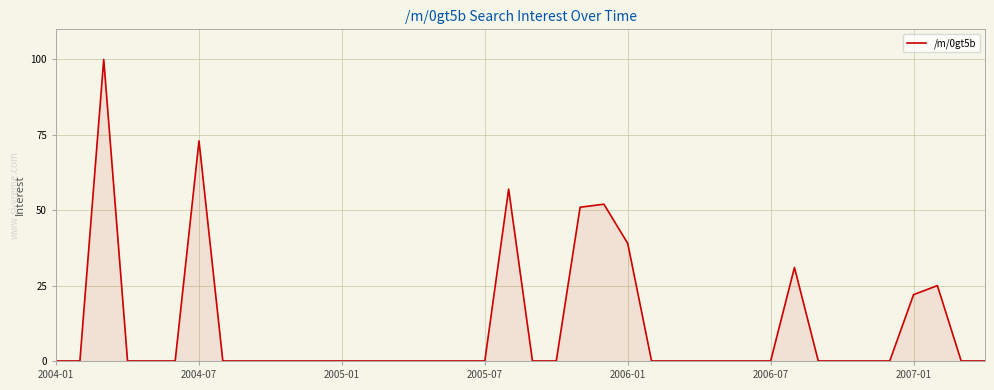

What is the difference between the maximum and minimum values?

100